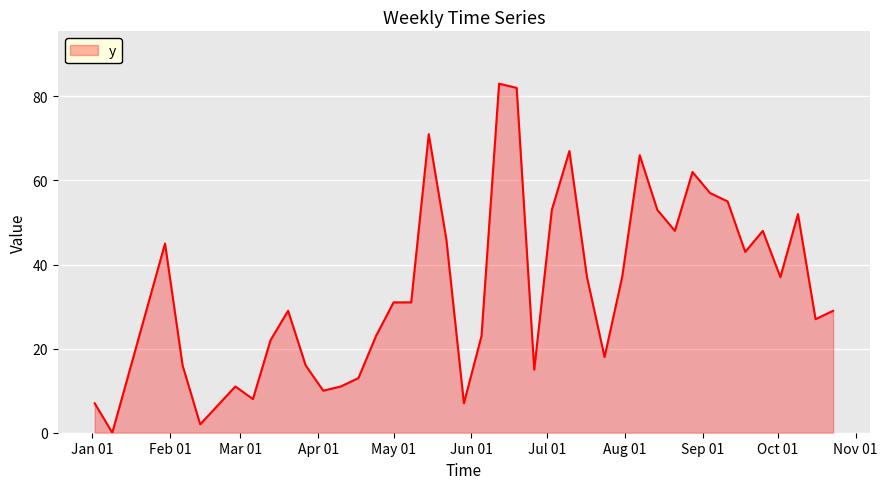

Does the chart display data point markers on the line(s)?

No